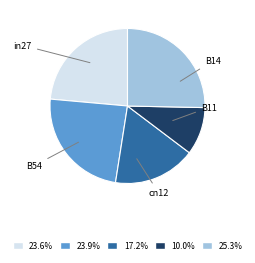

Does any single category account for the majority?

No